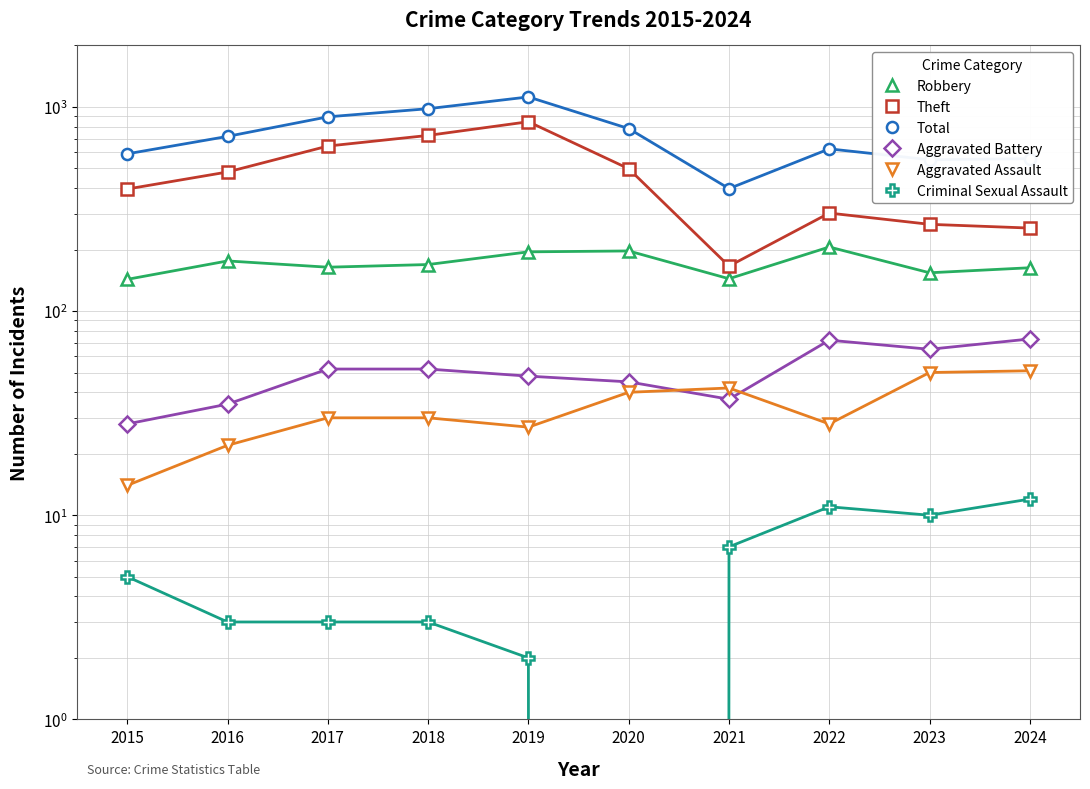

Is it true that Aggravated Battery equals 110 at 2023?

False